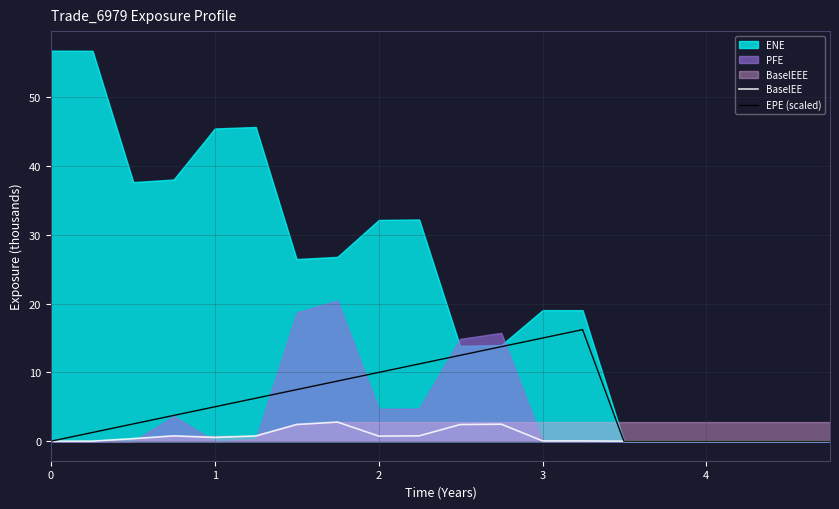

True or false: BaselEE has a value of 0.0 at 0.

True